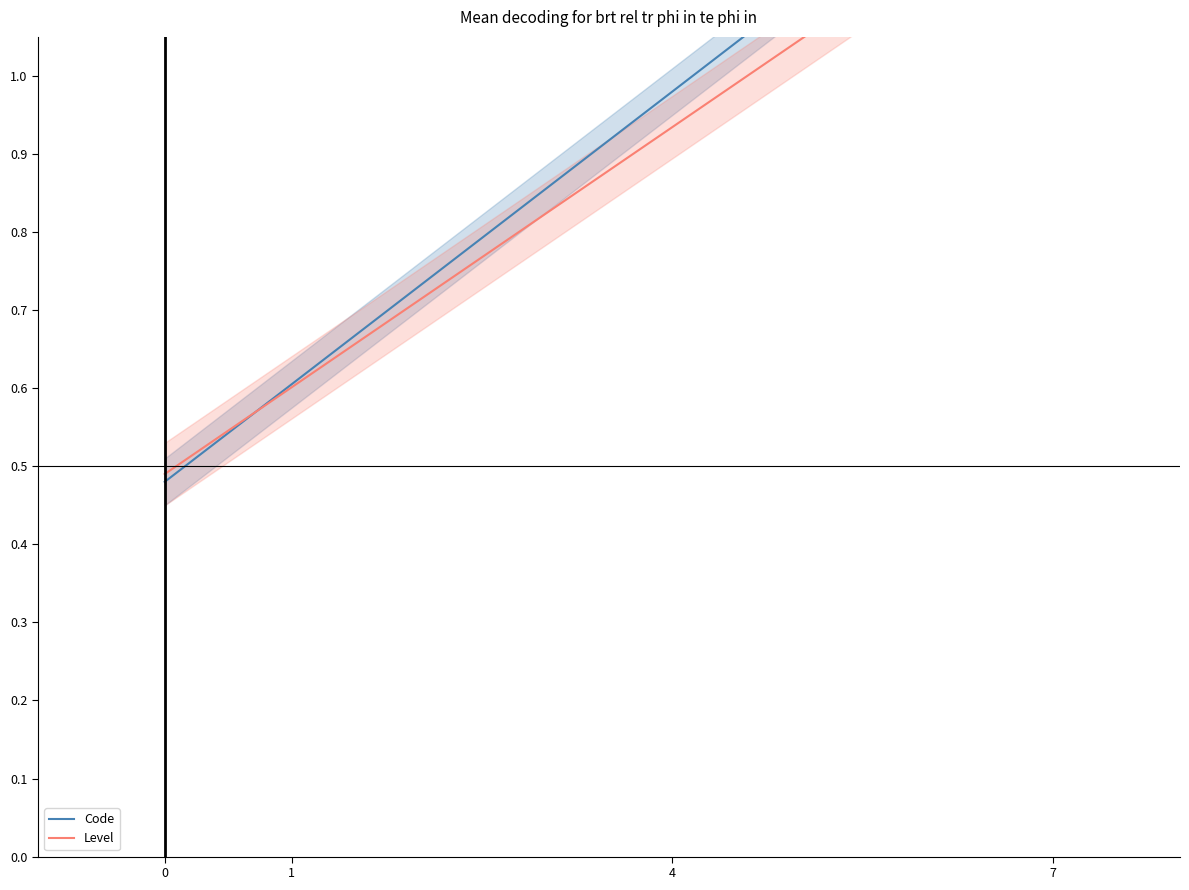

What is the difference between the Code values at 0 and 7?

0.9